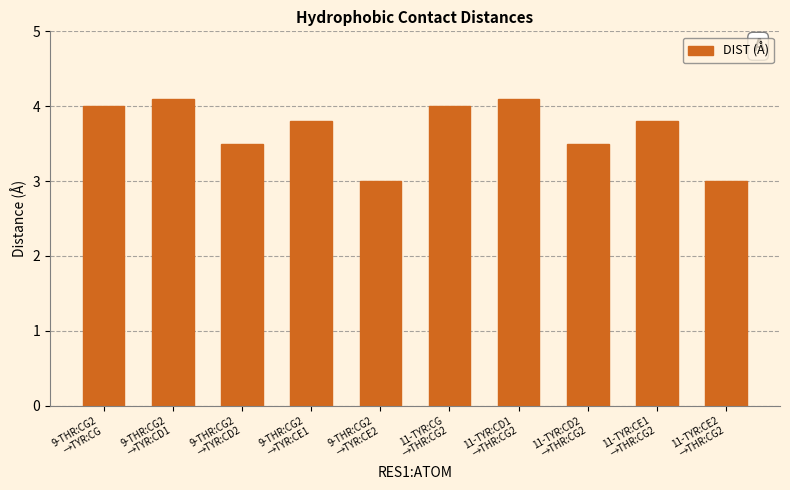

What is the change in value from 9-THR:CG2
→TYR:CG to 9-THR:CG2
→TYR:CD1?

+0.1